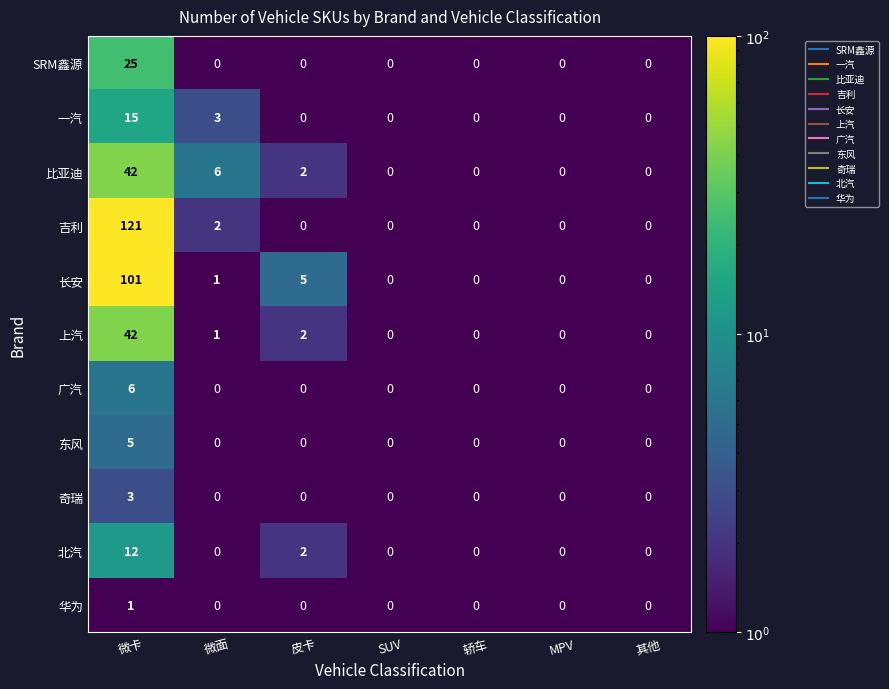

What is the difference between the maximum and minimum values in the 一汽 series?

15